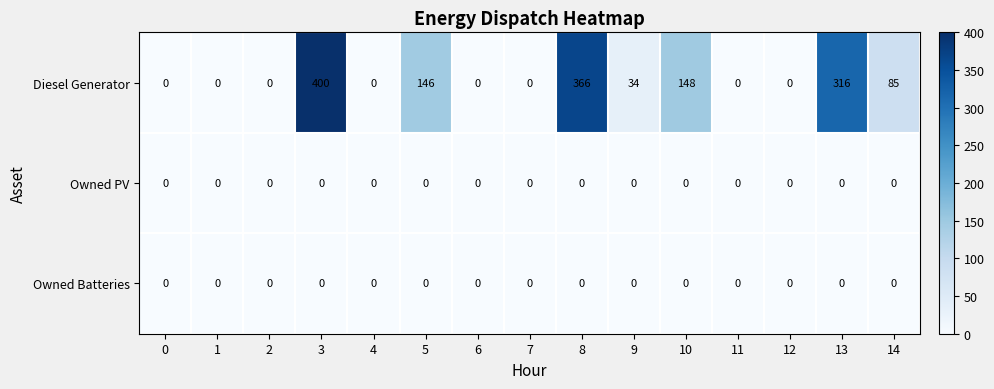

What is the difference between the maximum and second lowest values in the Diesel Generator series?

400